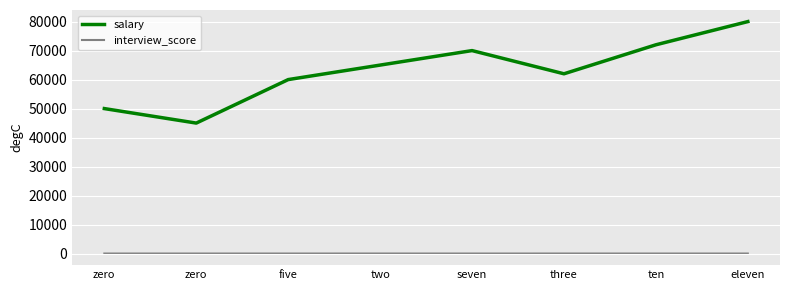

How many lines are shown in the chart?

2